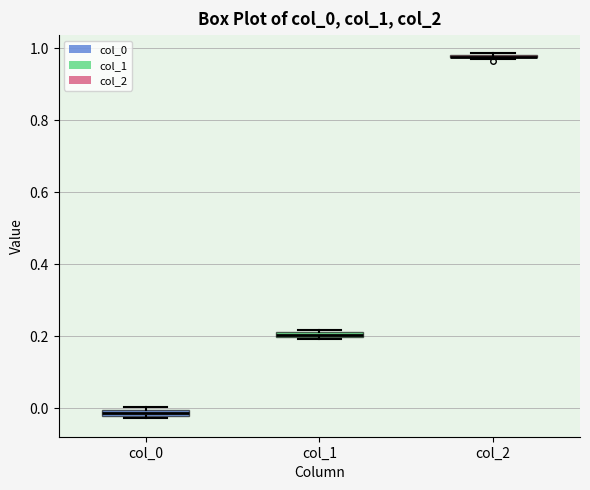

Where is the lower edge of the box for col_1 on the y-axis? The values are not printed on the chart, so give them approximately, as read against the axis.

0.20